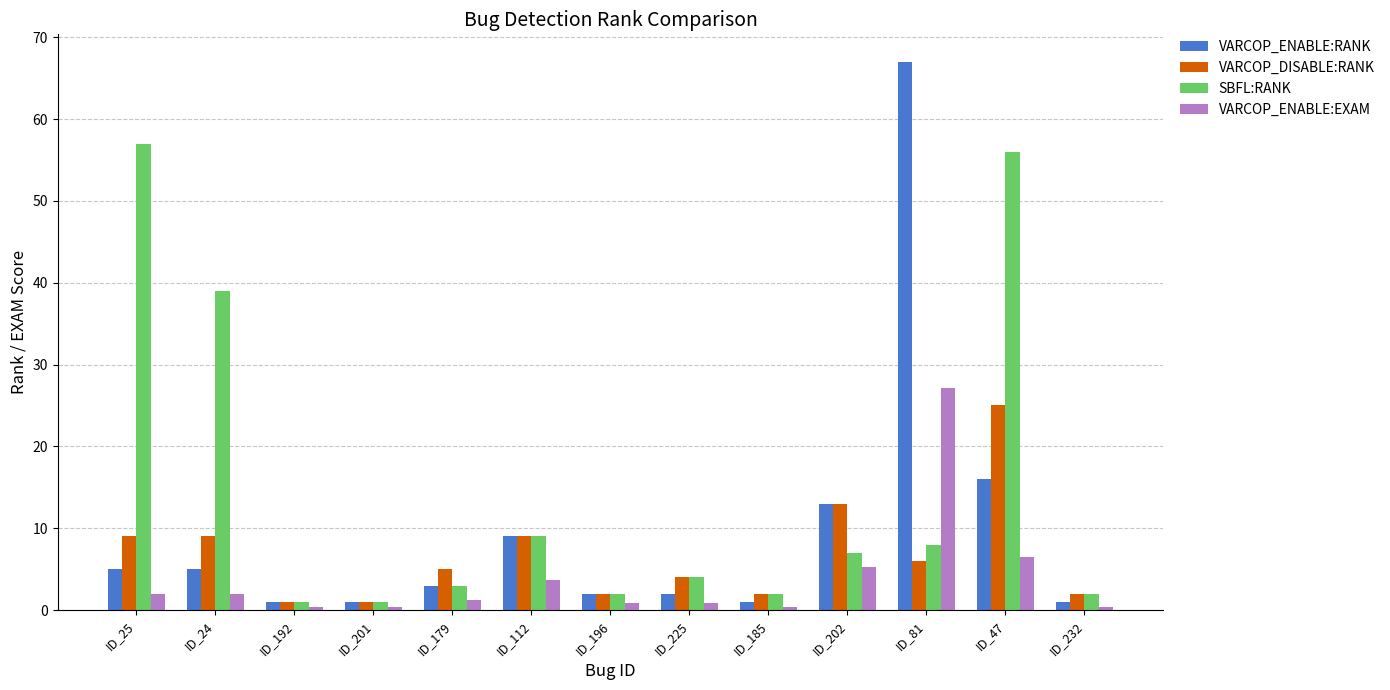

The value of SBFL:RANK at ID_24 is 39.0. True or false?

True